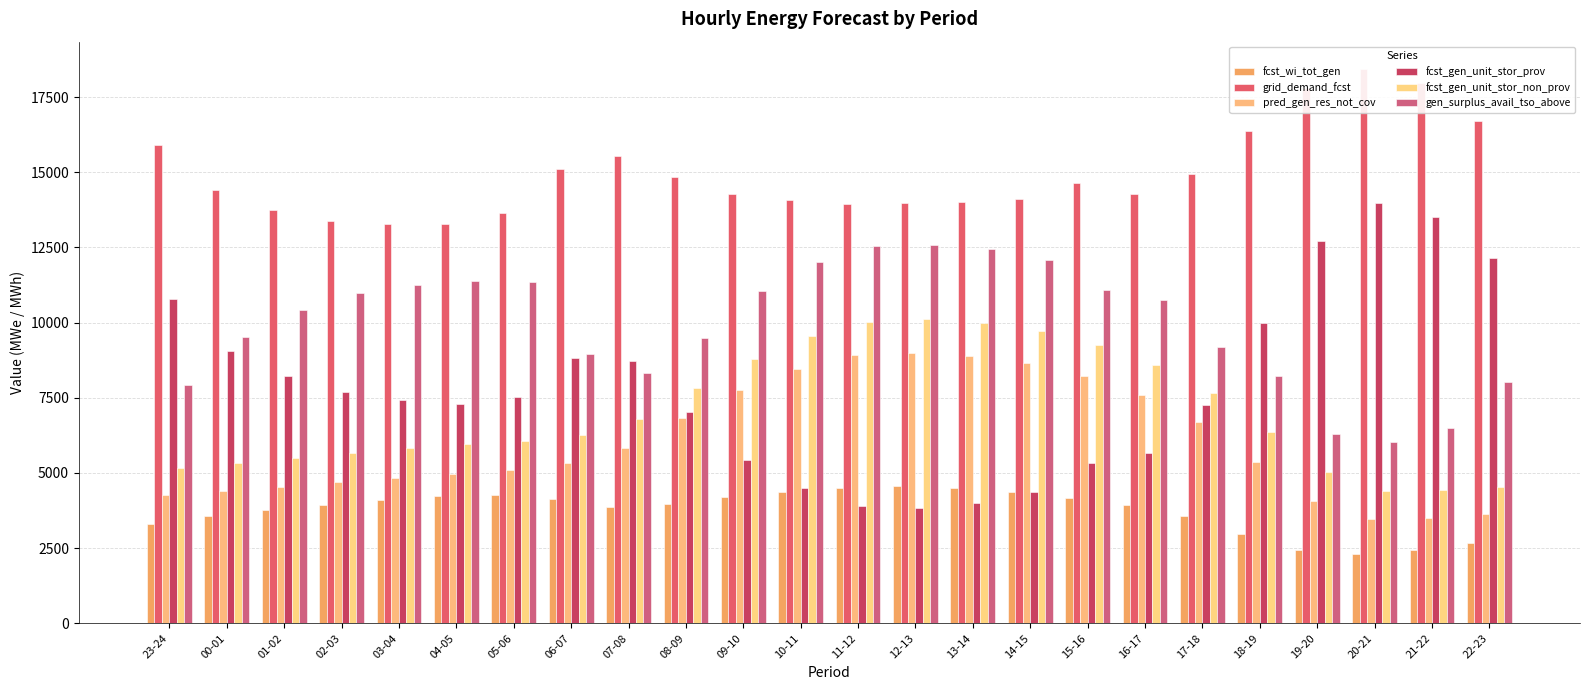

Which series has the widest spread of values?

fcst_gen_unit_stor_prov